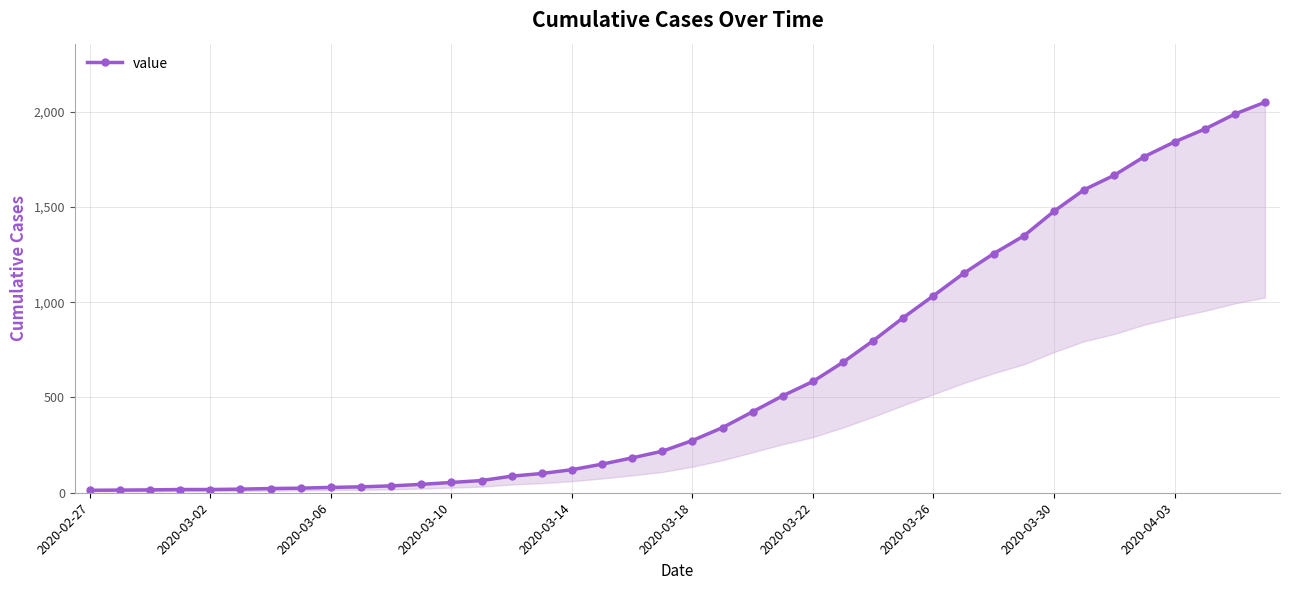

Is it true that the value at 2020-02-27 is 13?

True